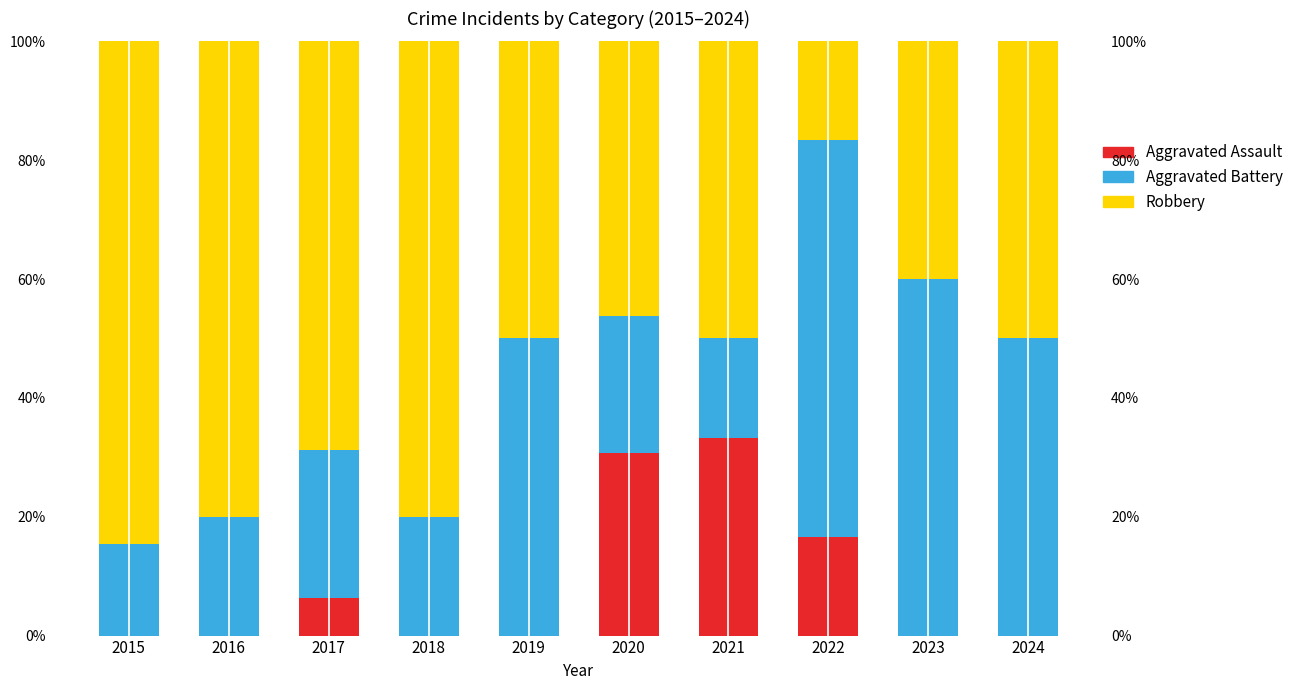

The Aggravated Assault series shows 14.2 at 2019. True or false?

False